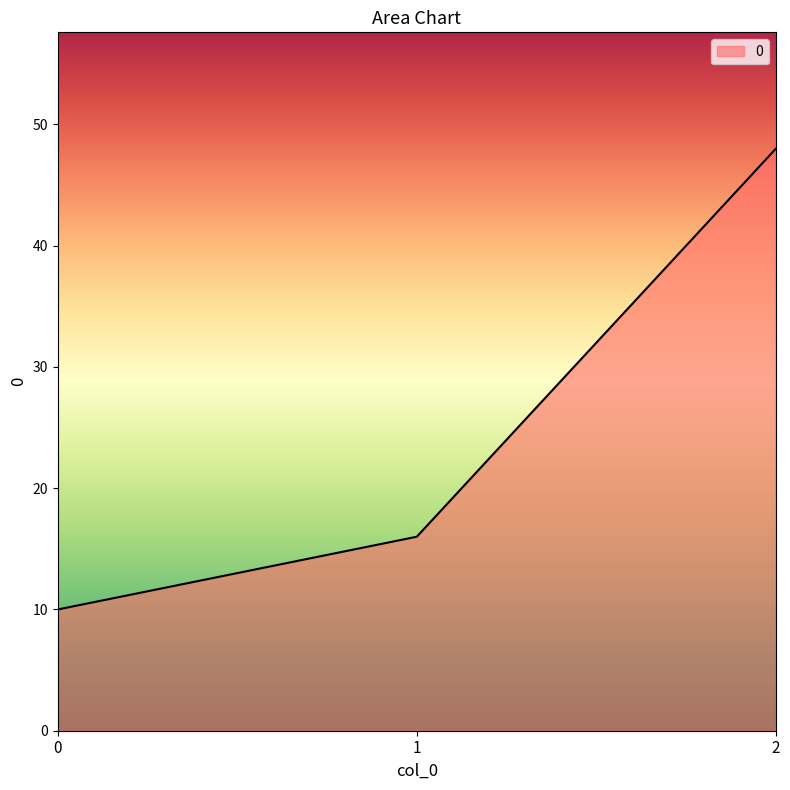

Where is the data nearest to the value 29?

1